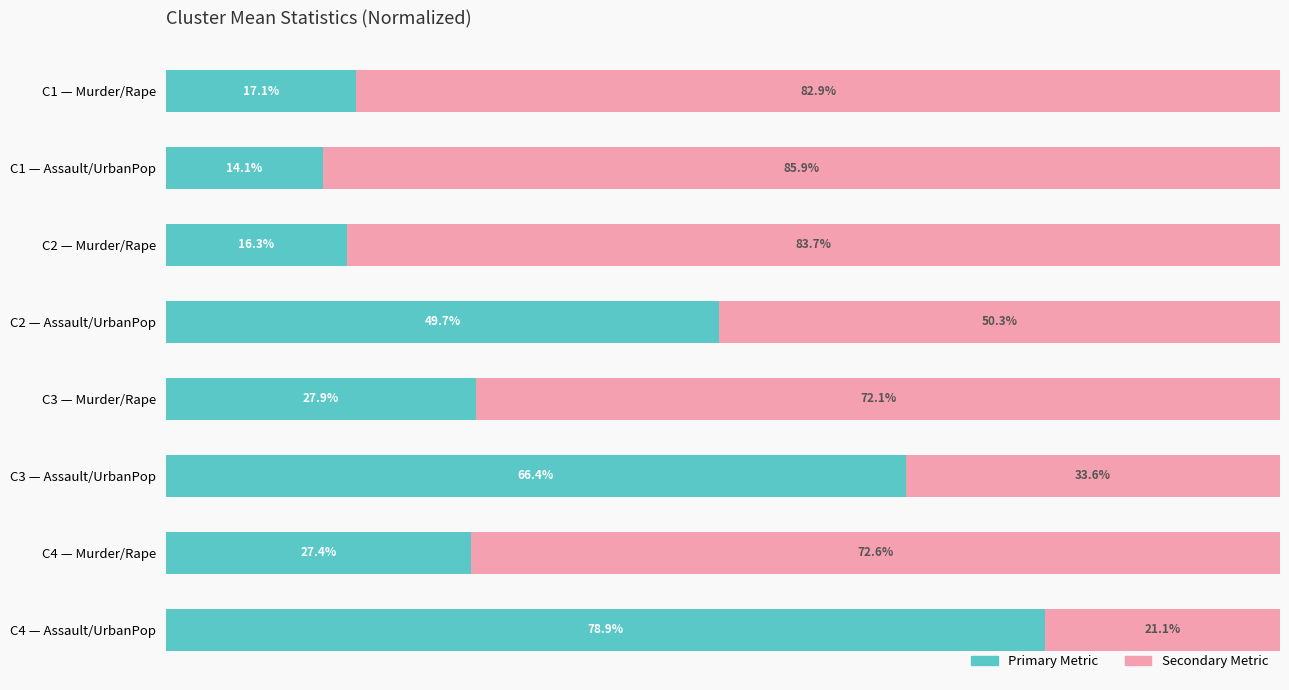

At which label is Primary Metric closest to 46?

C2 — Assault/UrbanPop